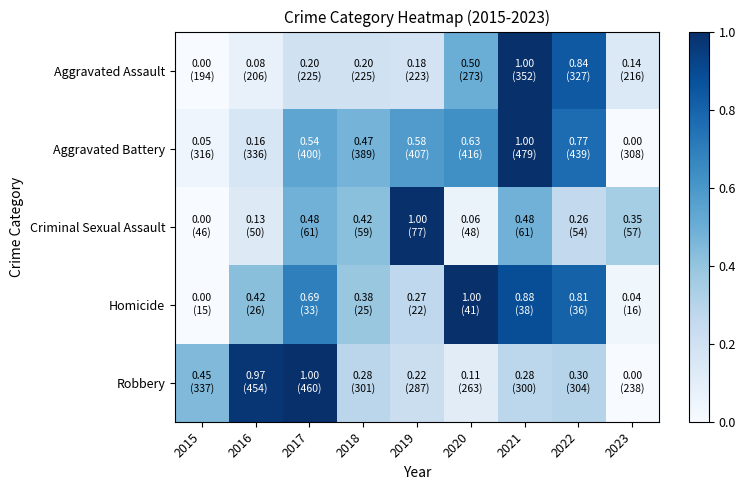

How many distinct data groups are displayed?

5